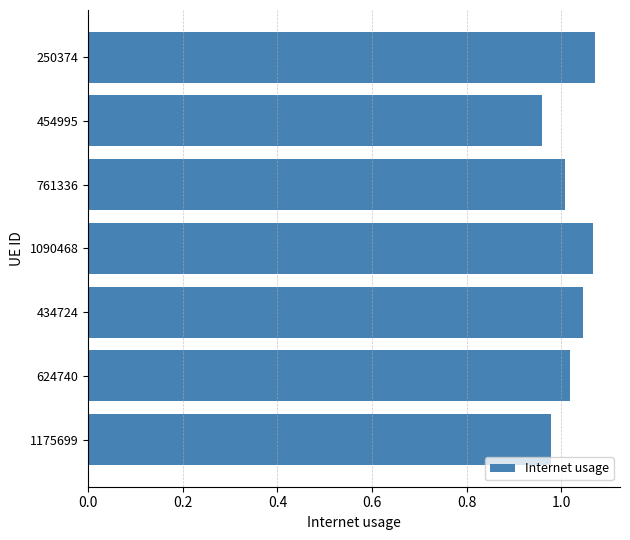

What is the sum of the values at 761336 and 1090468?

2.1